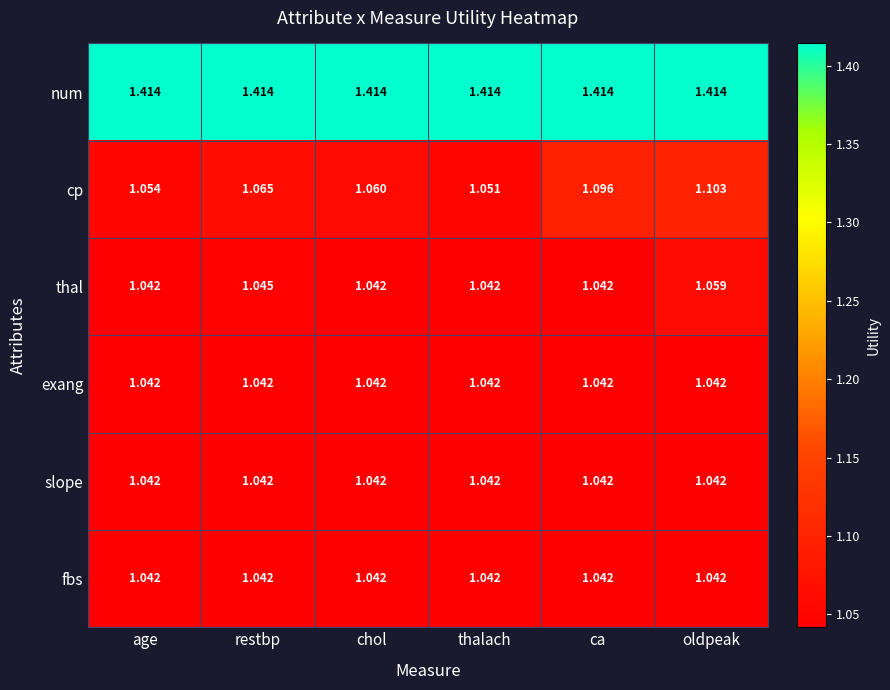

At how many categories does at least one series exceed 1?

6